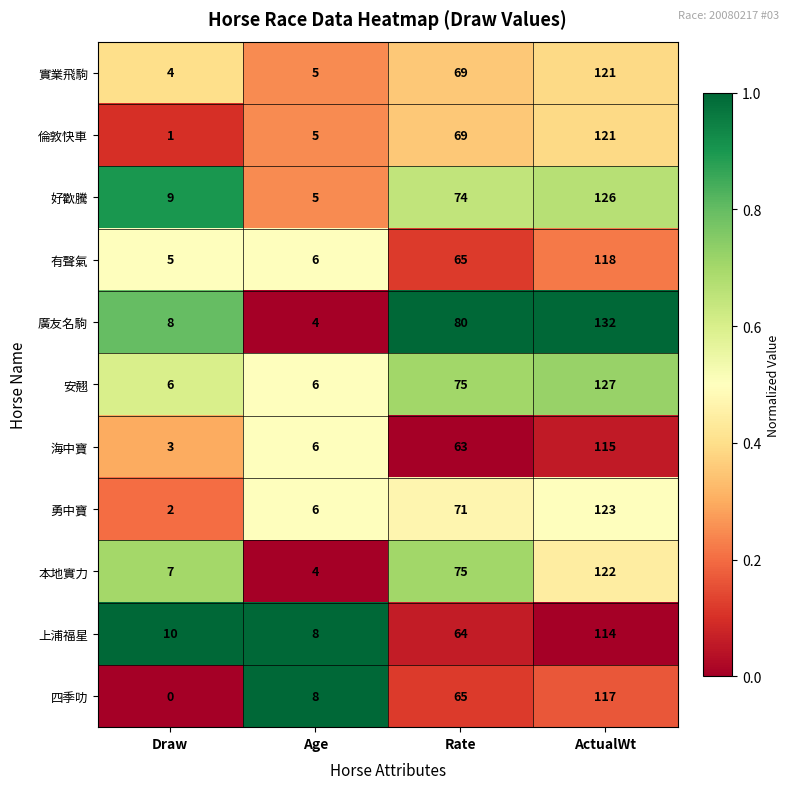

How many series are shown in this chart?

11